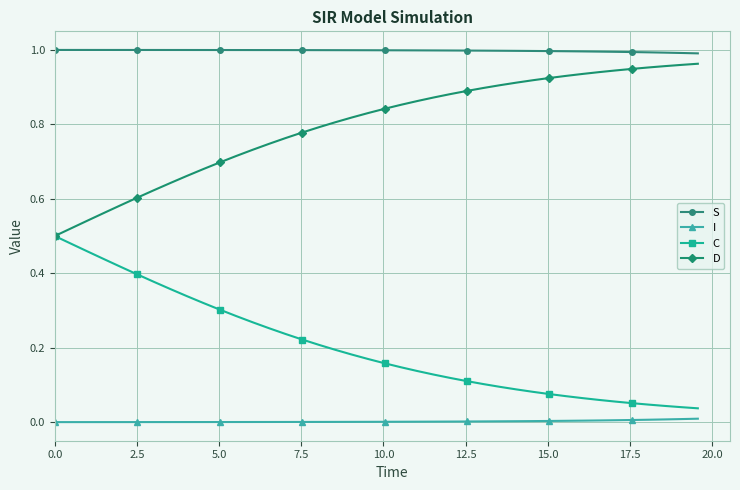

How many lines are shown in the chart?

4